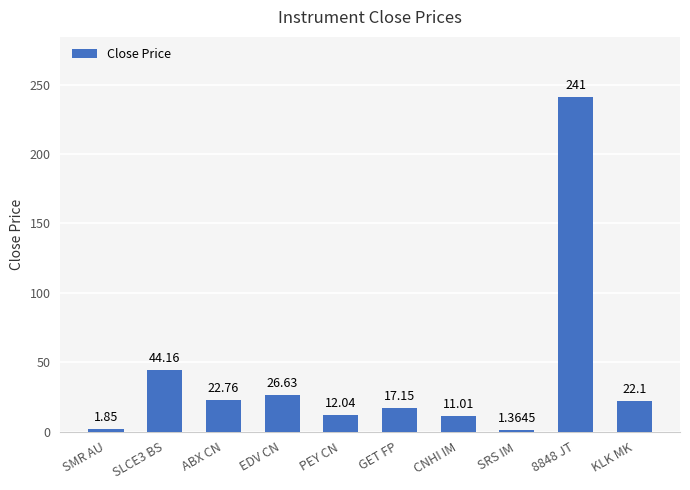

What is the label of the 8th bar from the left?

SRS IM